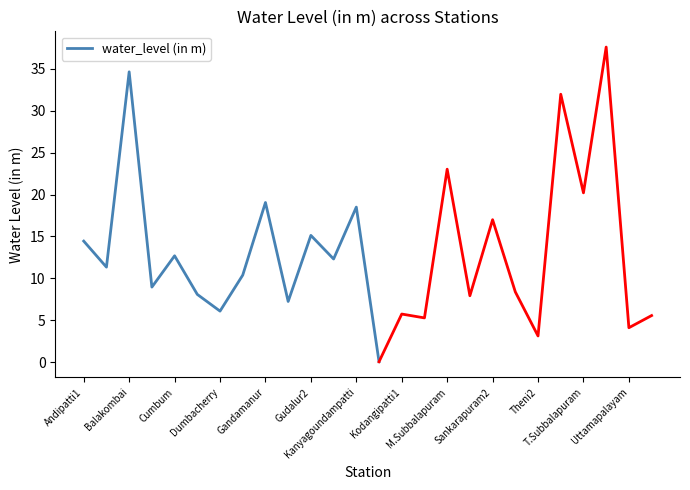

What is the smallest value displayed?

0.1